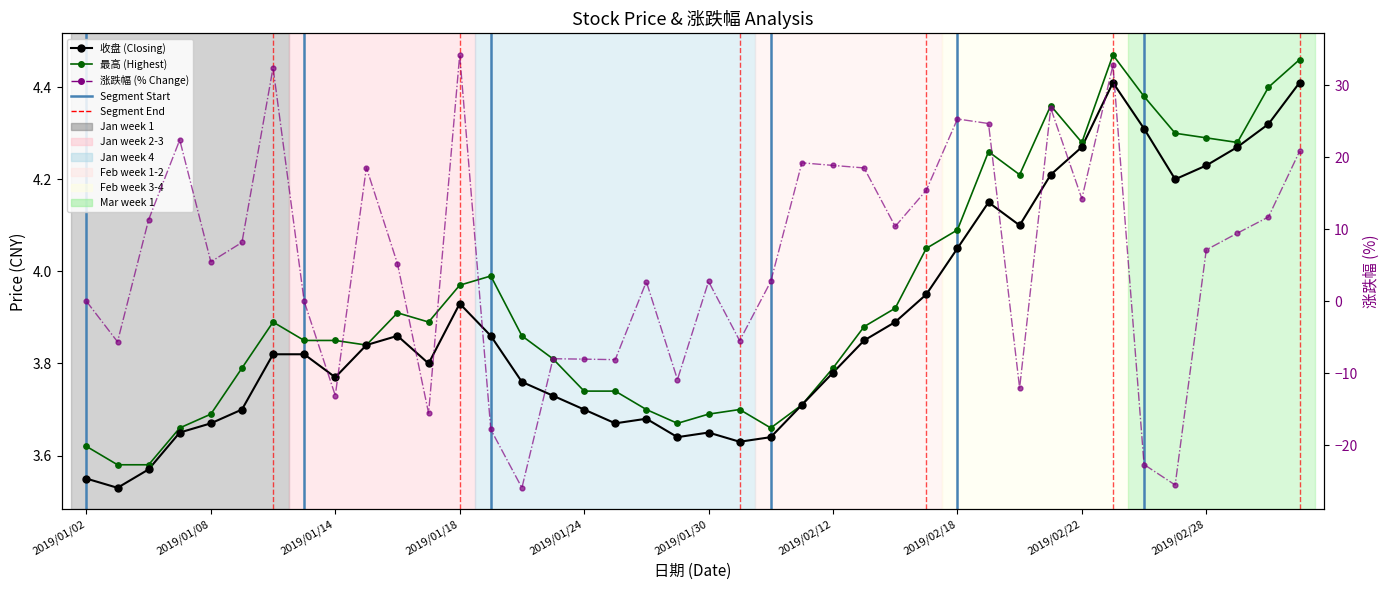

Is the value of 收盘 at 2019/01/08 greater than the value of 涨跌幅 at 2019/02/25?

No